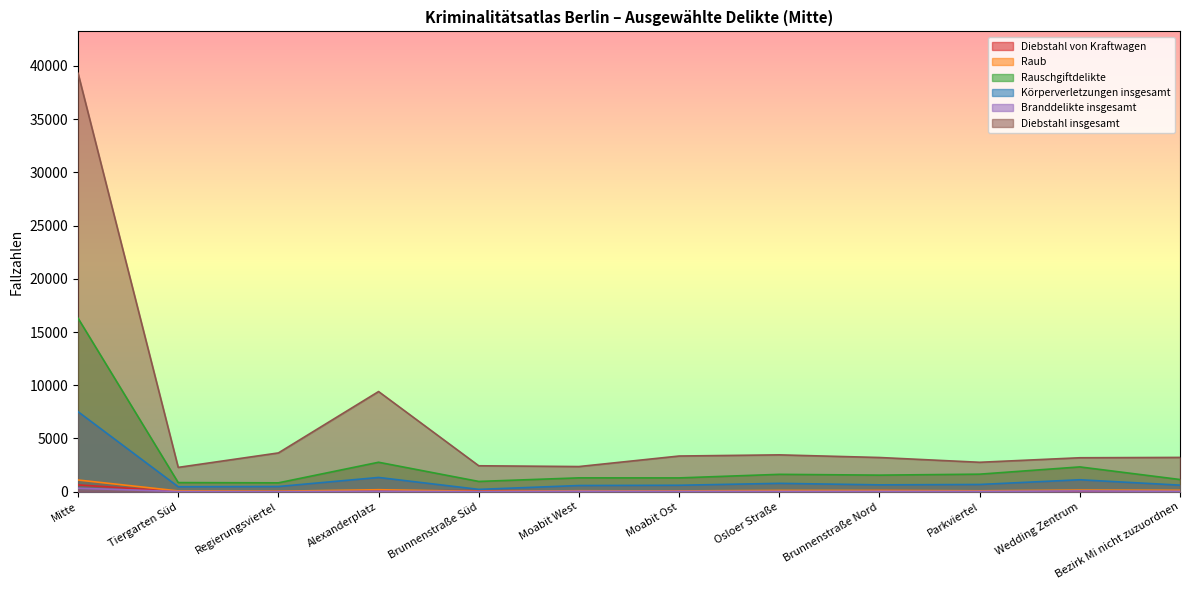

What is the spread (max minus min) of values at Mitte?

38986